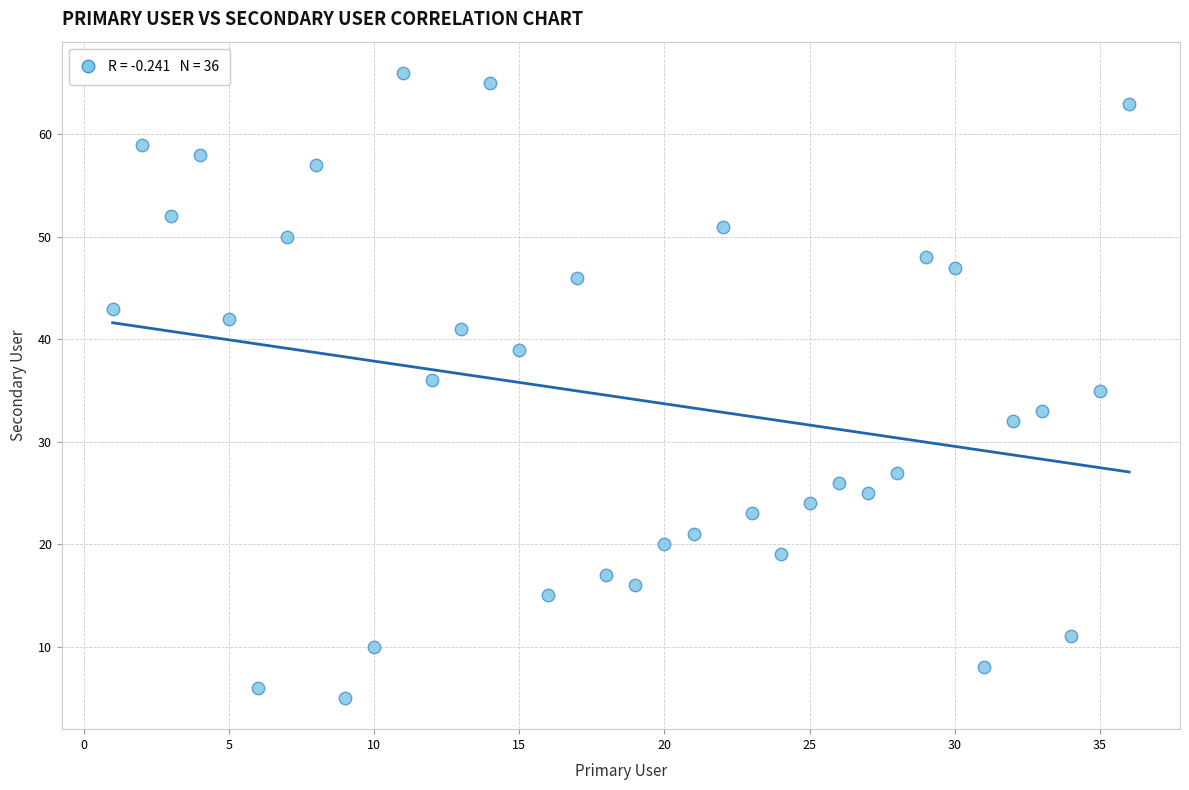

What is the range of Y values (max minus min)?

61